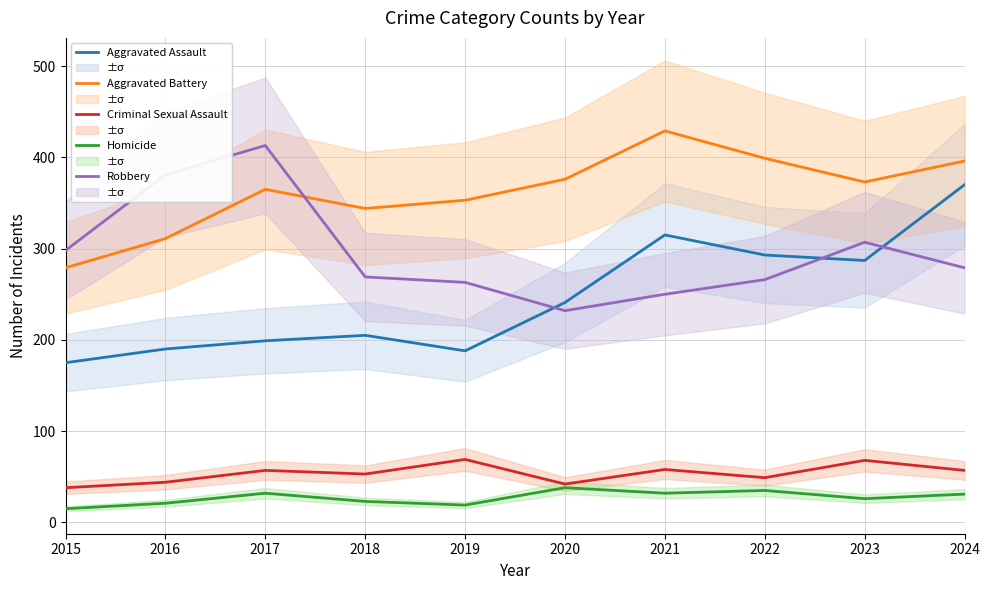

Is this an area chart (filled region under the line)?

No